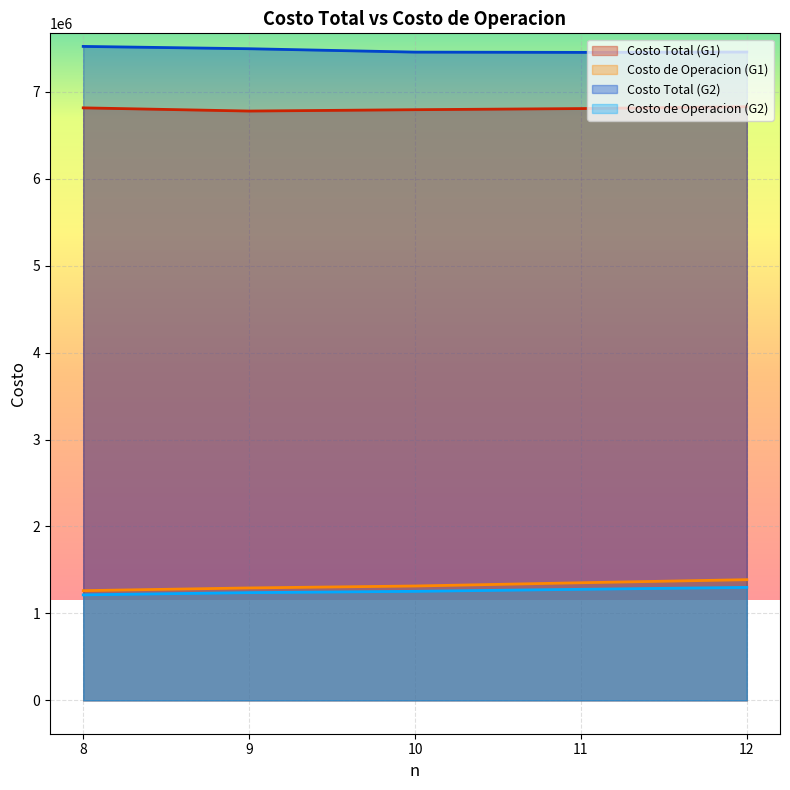

What is the sum of all Costo Total values?

71400064.6